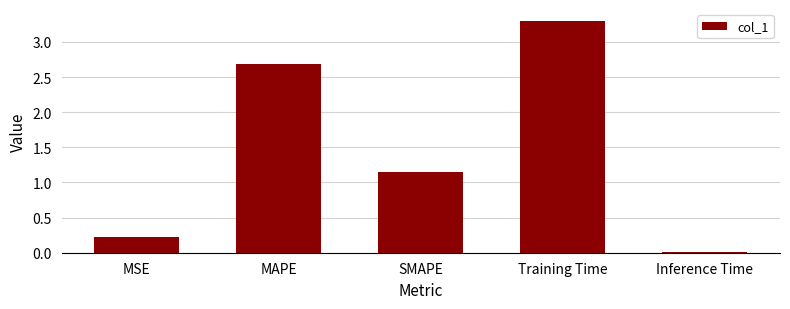

What position from the right is MAPE?

4